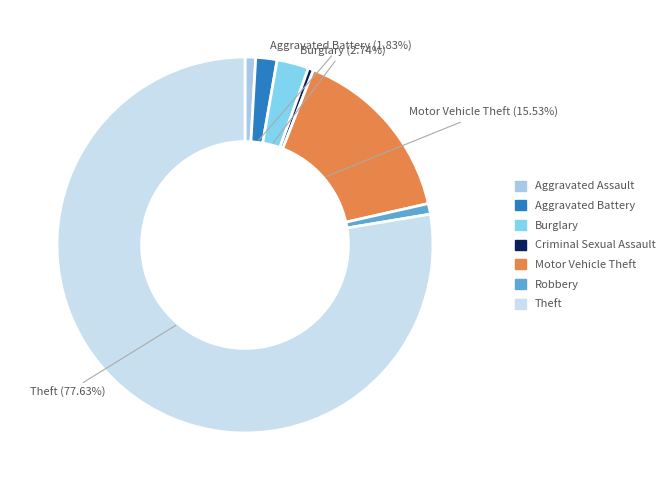

Is there any slice that represents more than half of the pie?

Yes